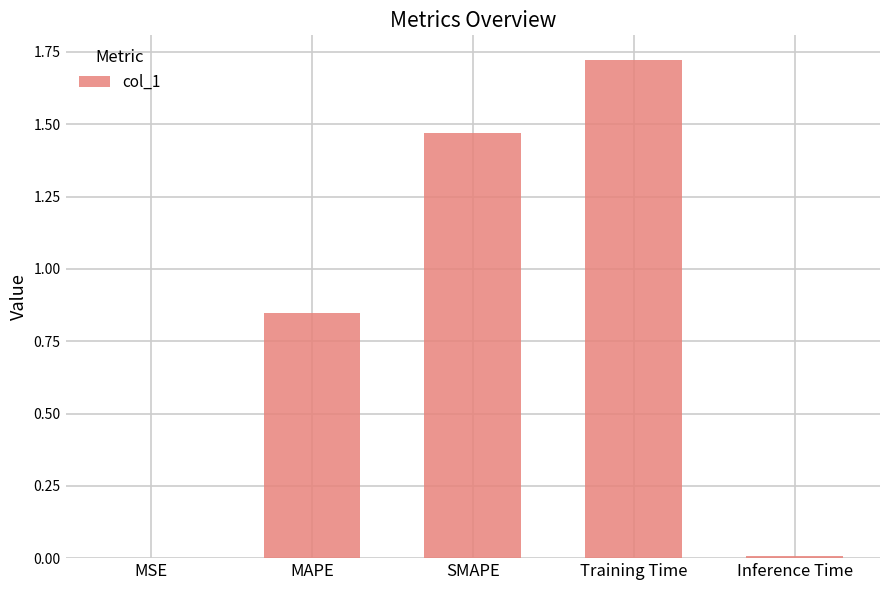

What is the change in value from MSE to MAPE?

+0.8